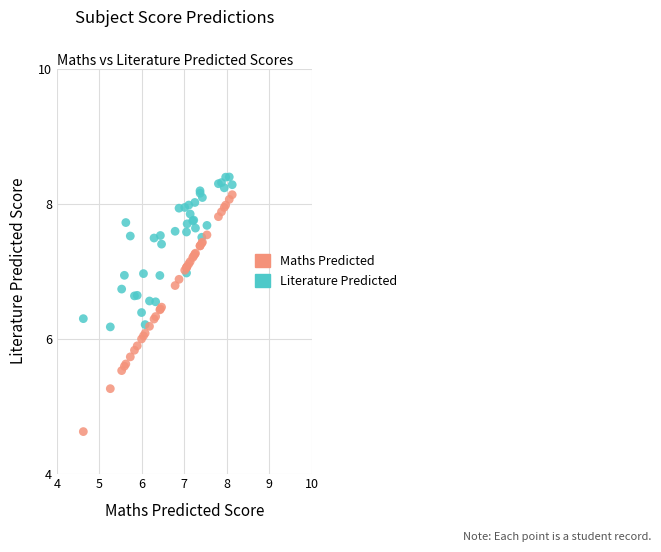

Which series reaches the minimum Y coordinate?

Maths Predicted